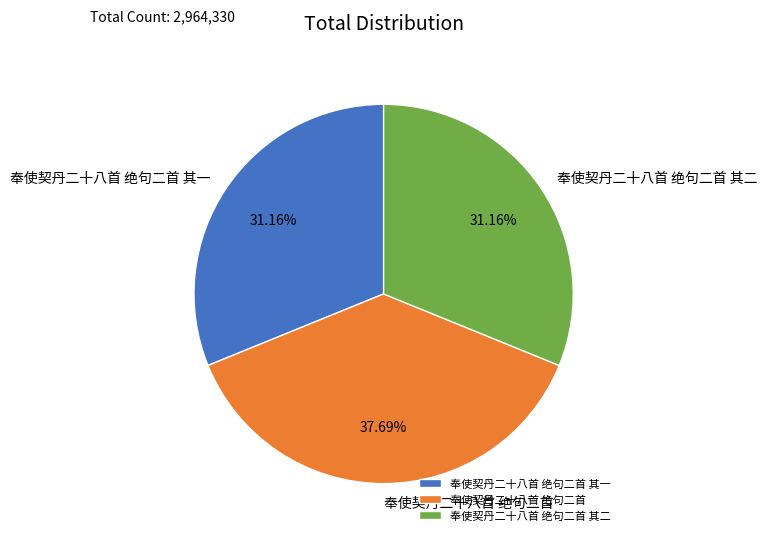

To the nearest percent, what percentage of the pie is 奉使契丹二十八首 绝句二首 其二?

31%